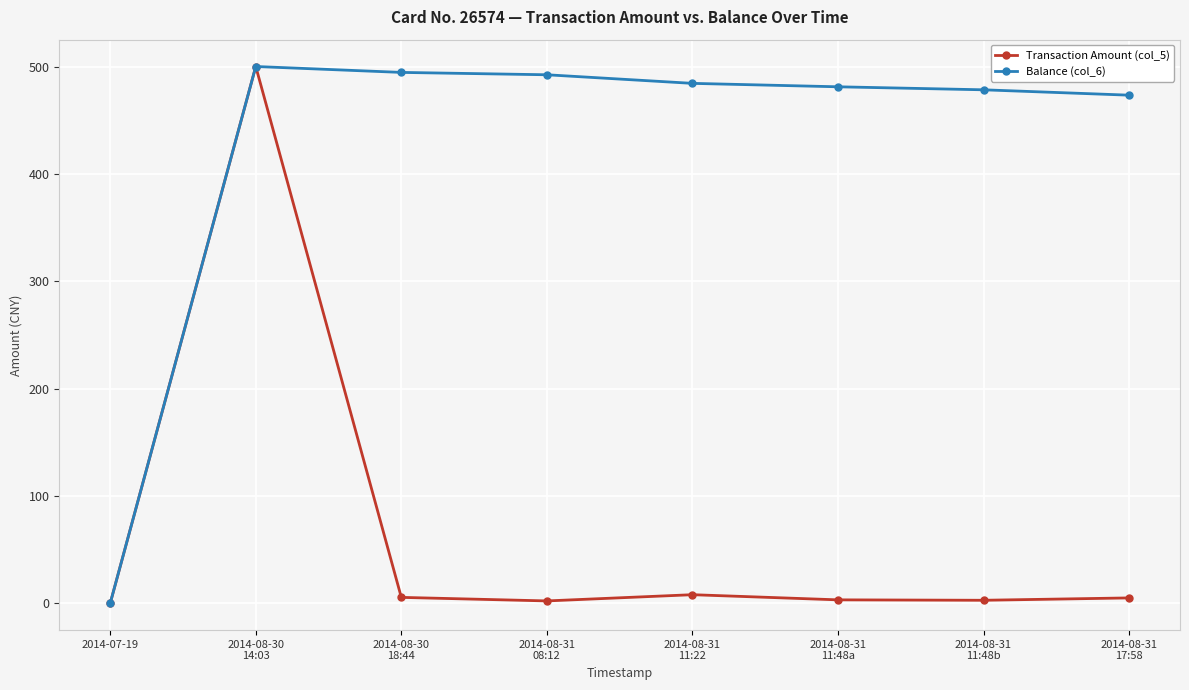

At how many categories does at least one series exceed 386?

7